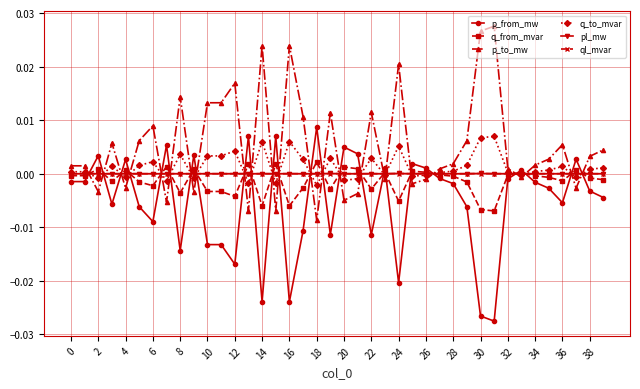

True or false: q_to_mvar has more than 0 points higher than both neighbors.

True